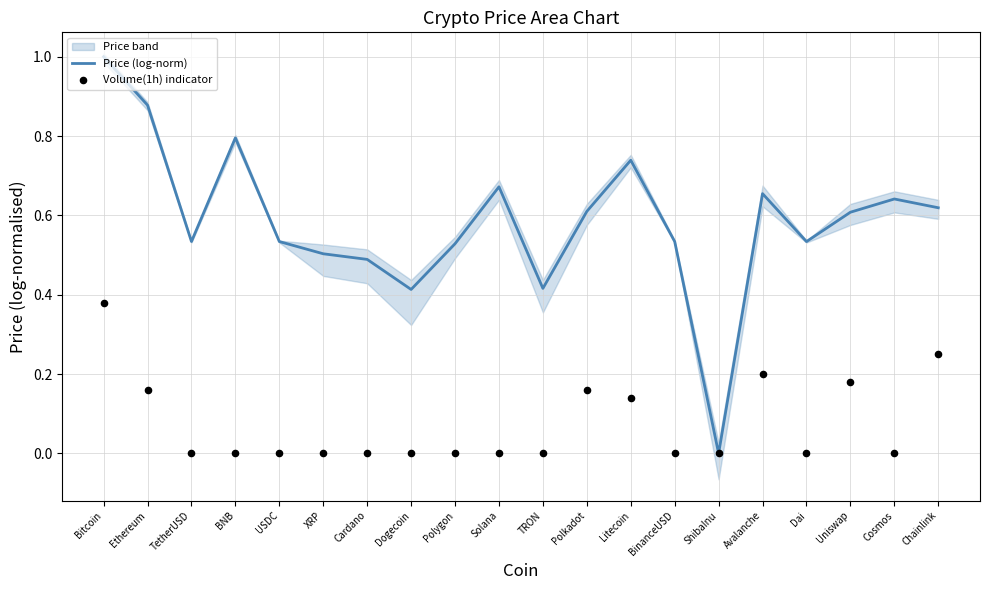

Is the value of Price (log-norm) at USDC greater than the value of Volume(1h) indicator at Avalanche?

Yes